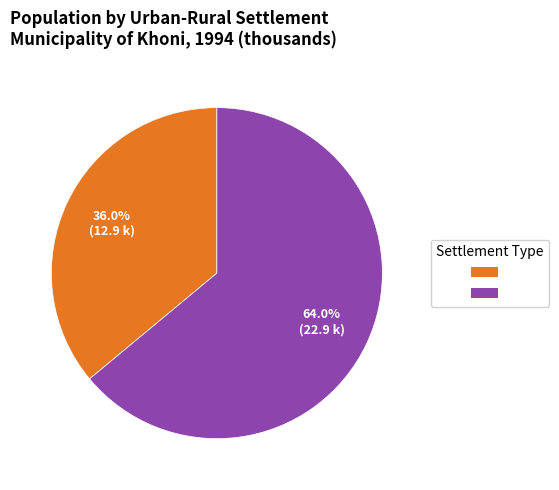

Is there any slice that represents more than half of the pie?

Yes